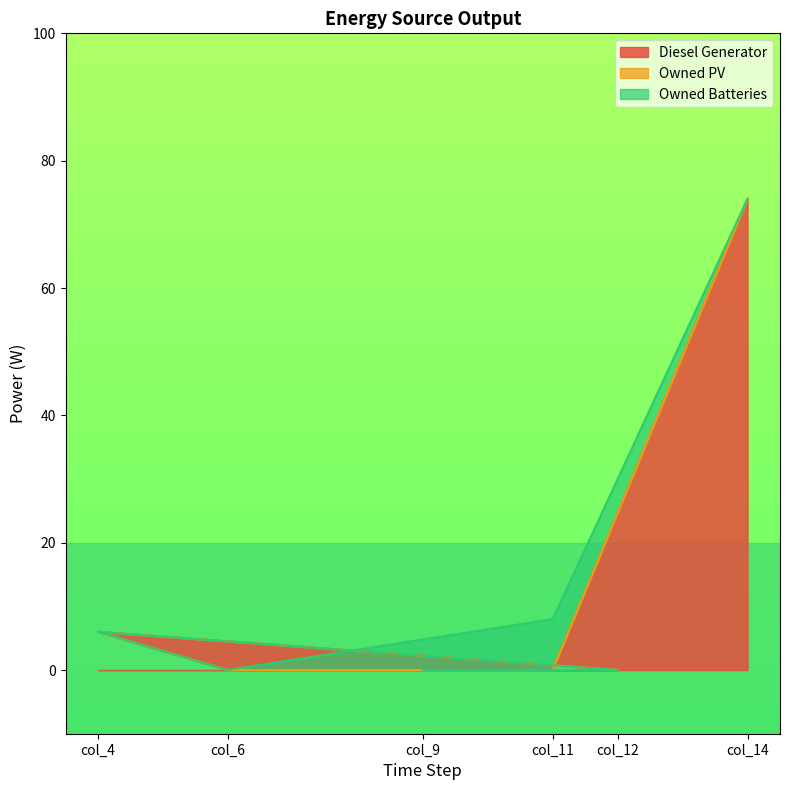

At which category is the sum across all series the highest?

col_14